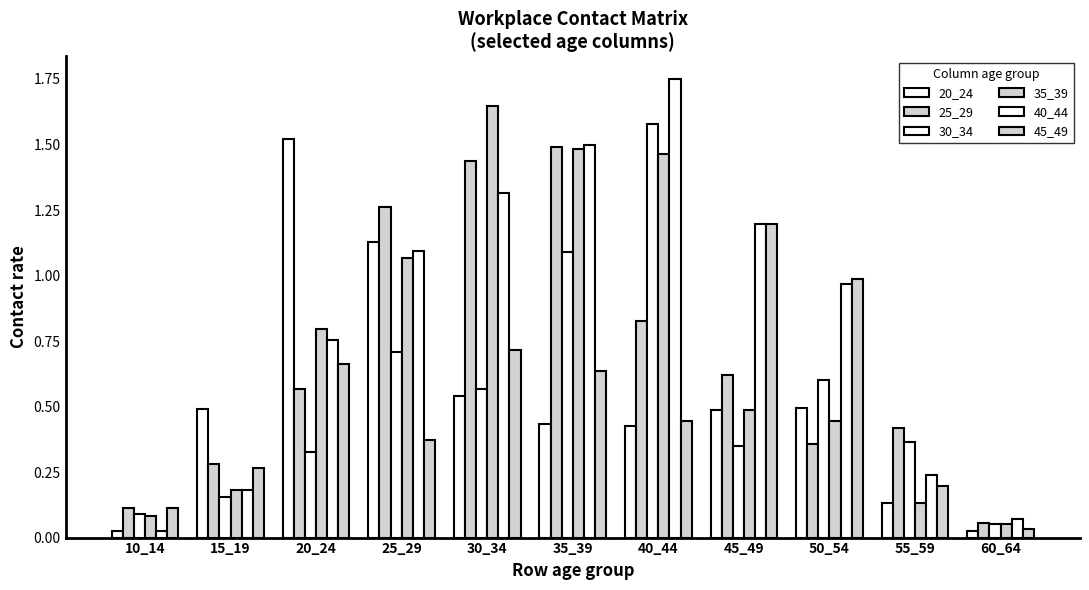

The value of 40_44 at 50_54 is 1.4. True or false?

False